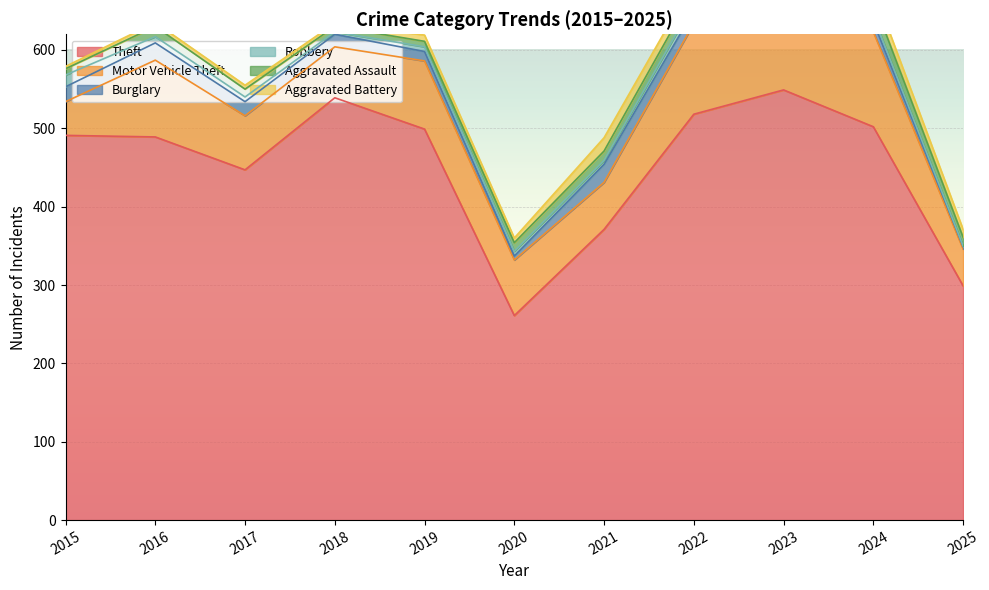

Rank the series at 2023 from lowest to highest value.

Robbery, Burglary, Aggravated Battery, Aggravated Assault, Motor Vehicle Theft, Theft